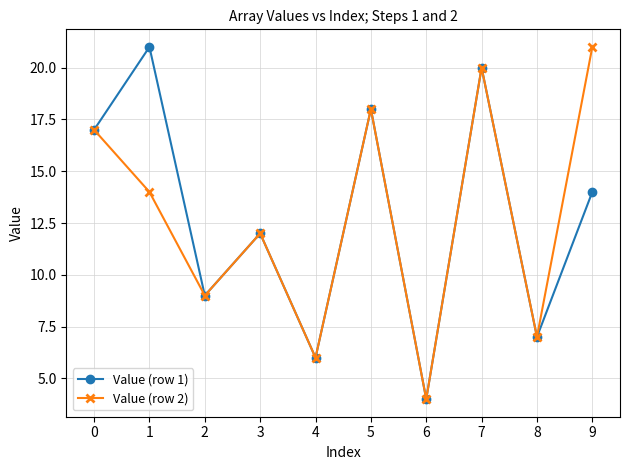

True or false: Value (row 2) has more than 0 points higher than both neighbors.

True